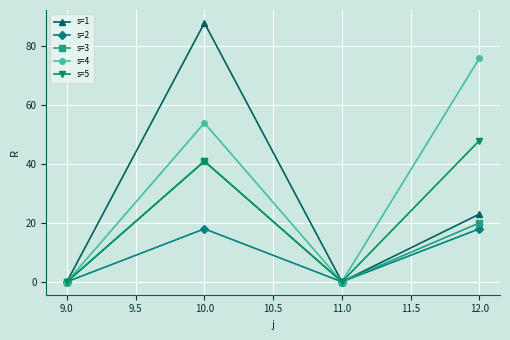

Which category has the highest value across all series?

10.0